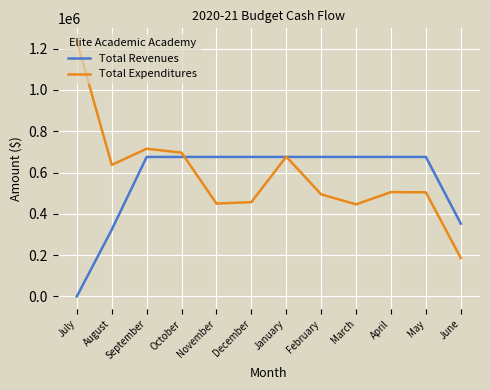

Rank the series by their maximum value, from lowest to highest.

Total Revenues, Total Expenditures